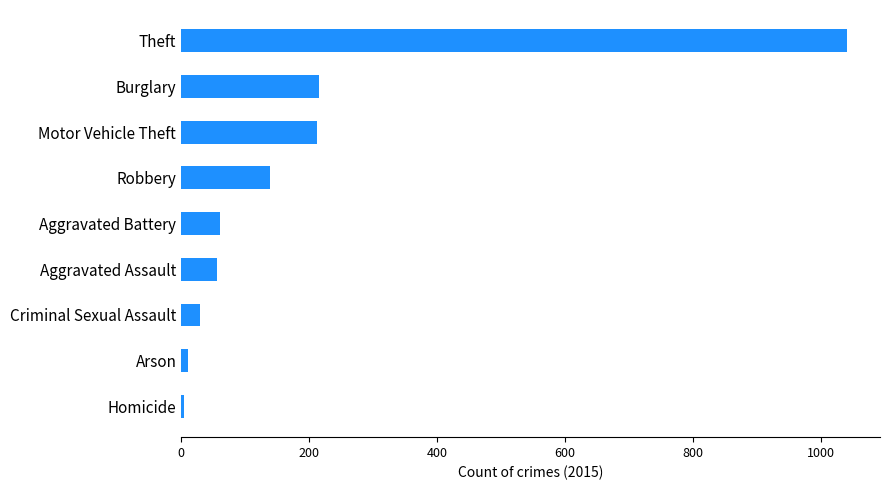

Are the bars horizontal?

Yes